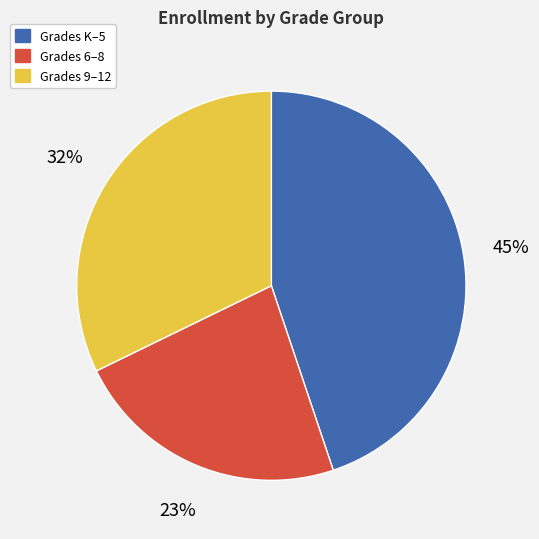

To the nearest percent, what percentage of the pie is Grades 9–12?

32%